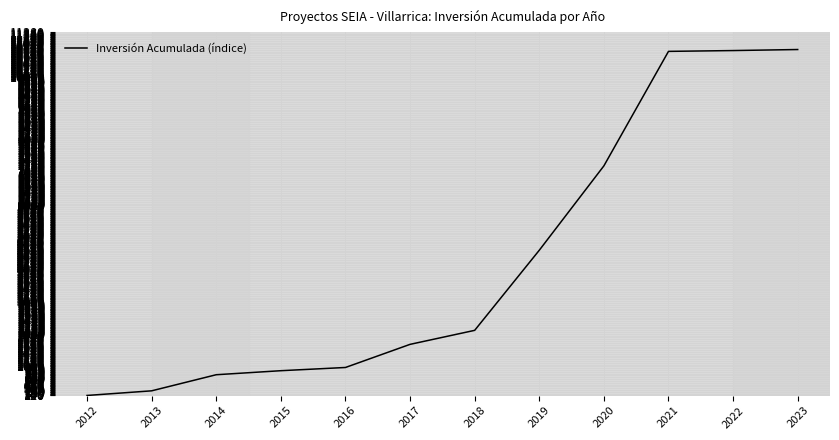

What is the greatest value displayed?

10843.1